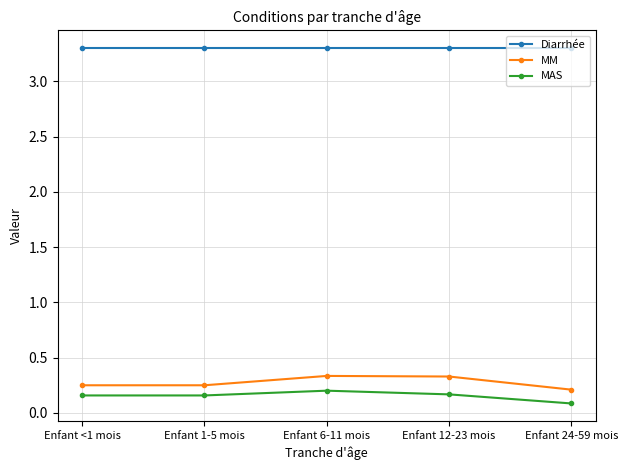

What is the label of the 1st point from the right?

Enfant 24-59 mois